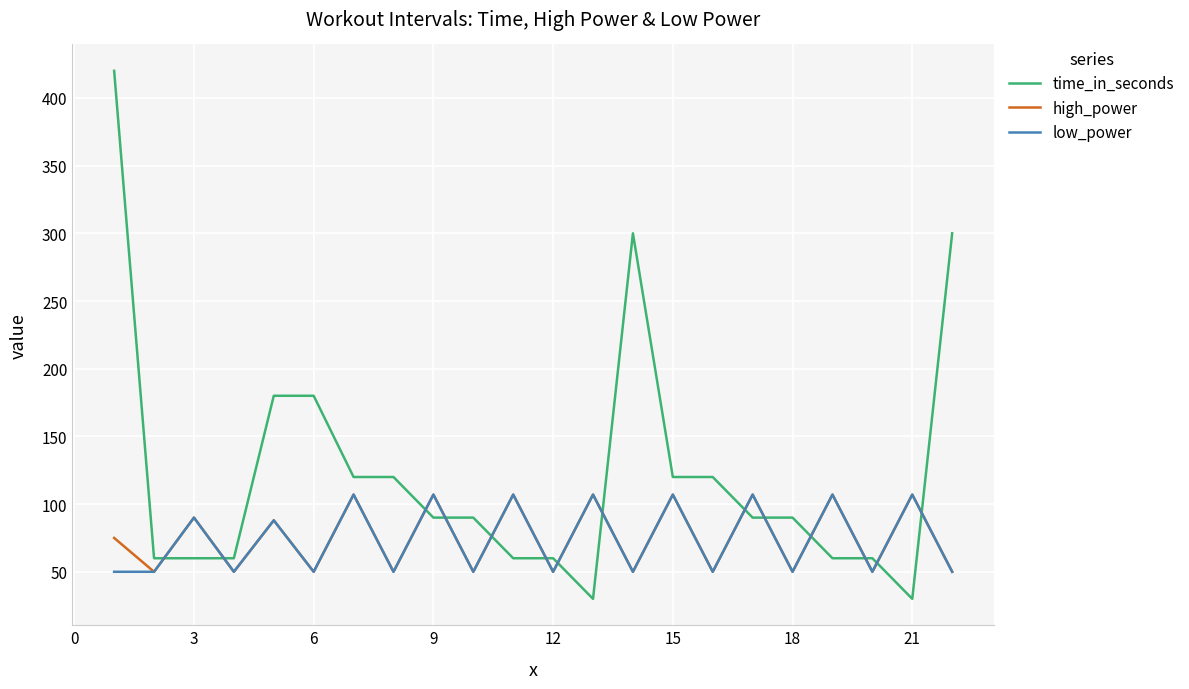

How many intersections are there between time_in_seconds and high_power?

14